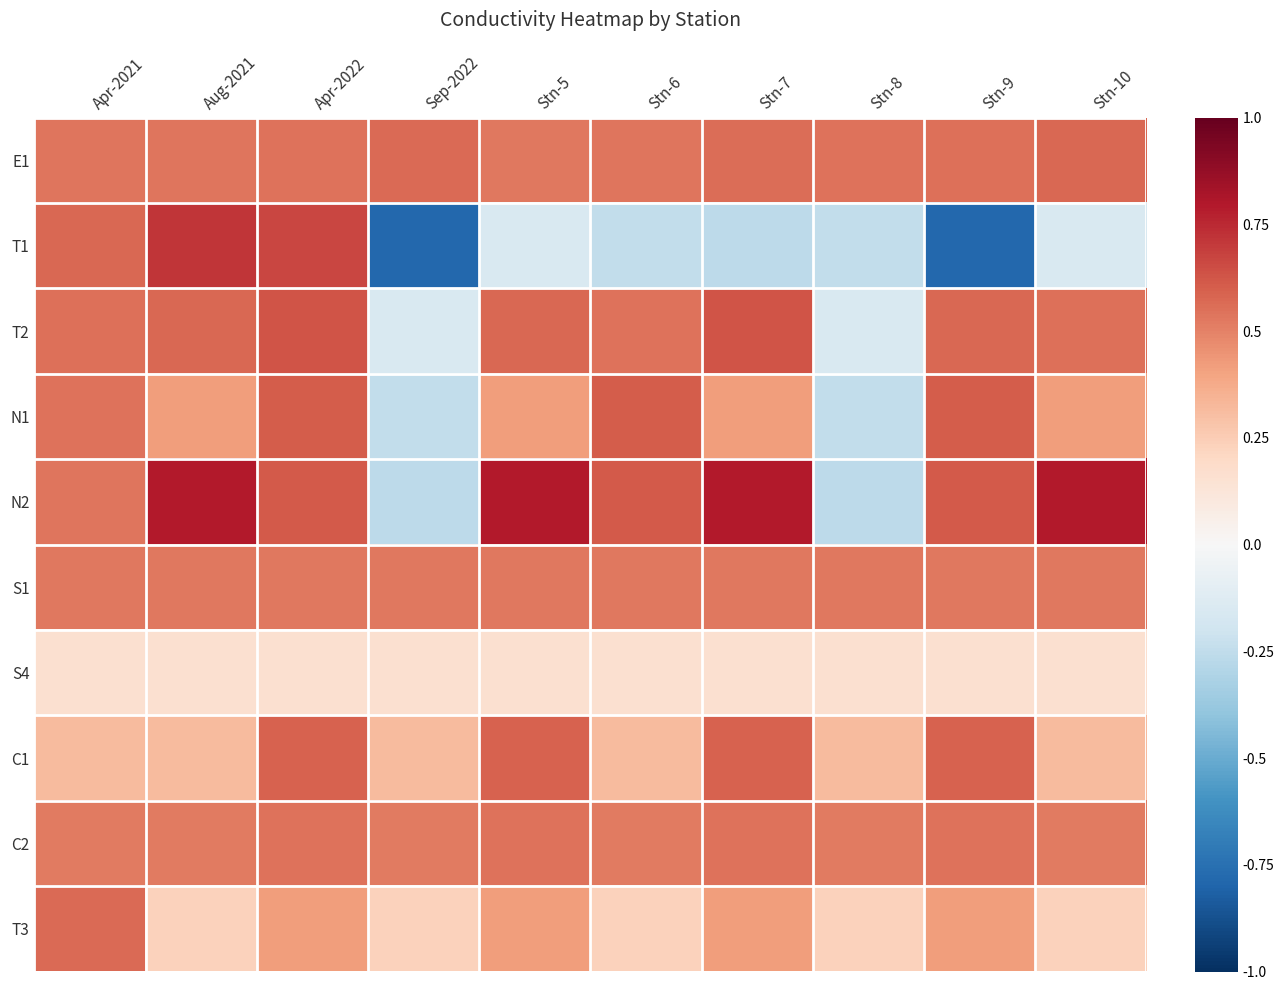

Which series has the largest range (max minus min)?

T1